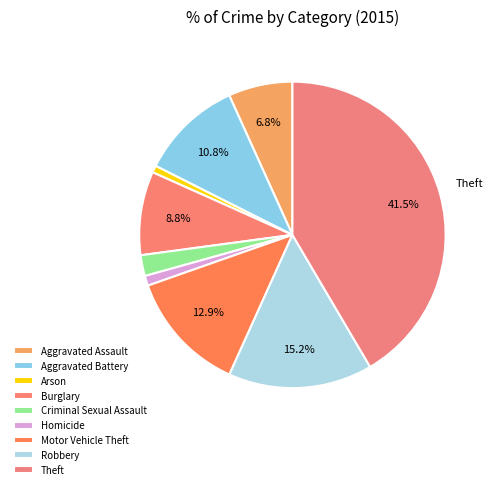

How many slices are in this pie chart?

9